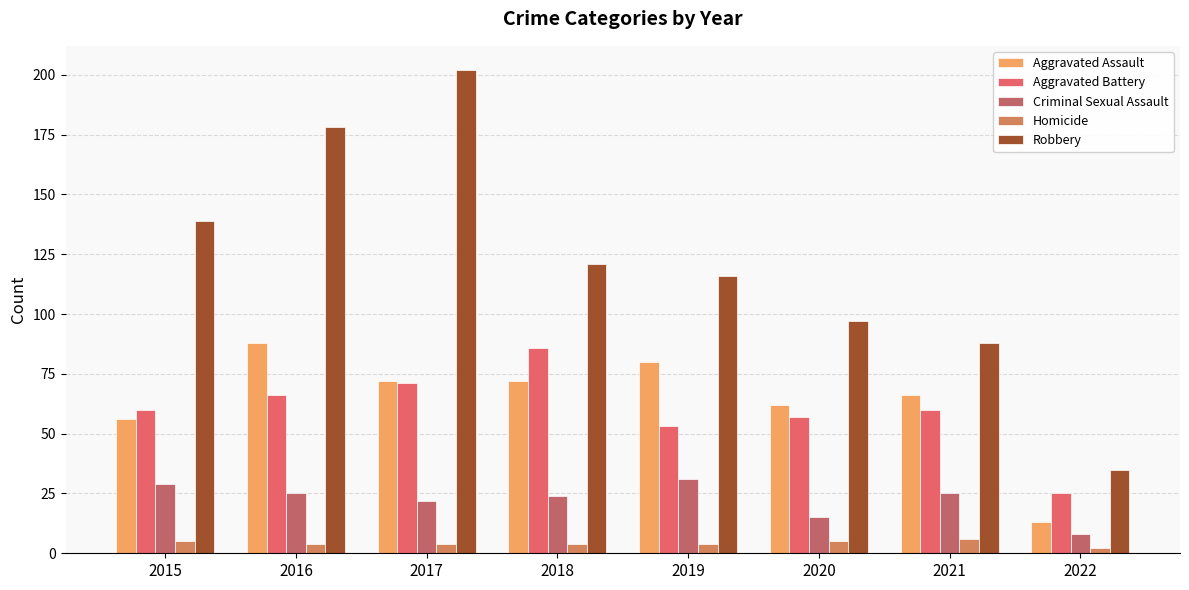

How many categories are shown in the chart?

8